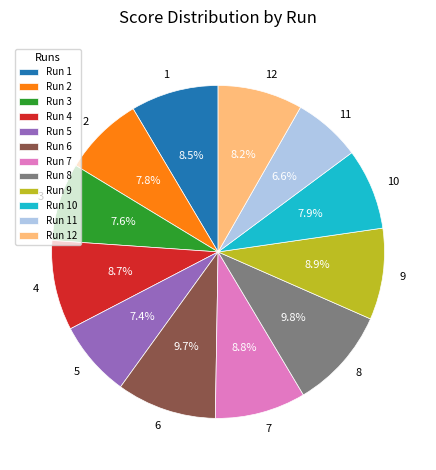

To the nearest percent, what portion does 9 represent?

9%